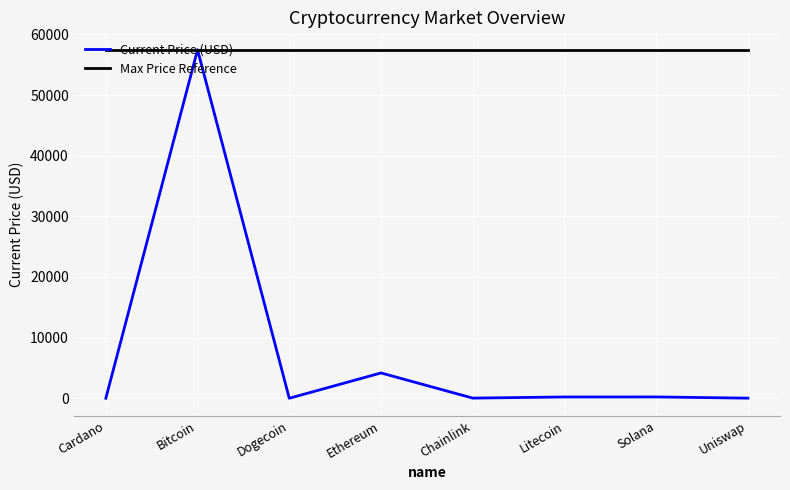

Is the value of Current Price (USD) at Chainlink greater than the value of Max Price Reference at Chainlink?

No